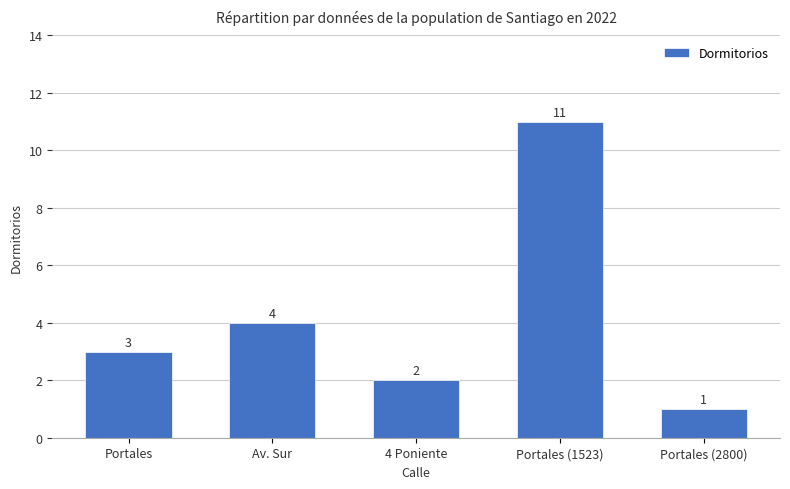

How many data points are less than 3?

2